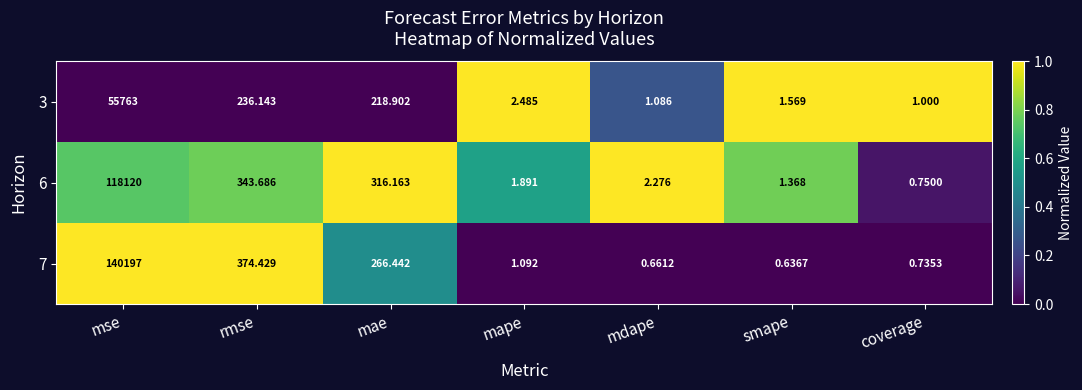

How many values in the 7 series are below 1?

3